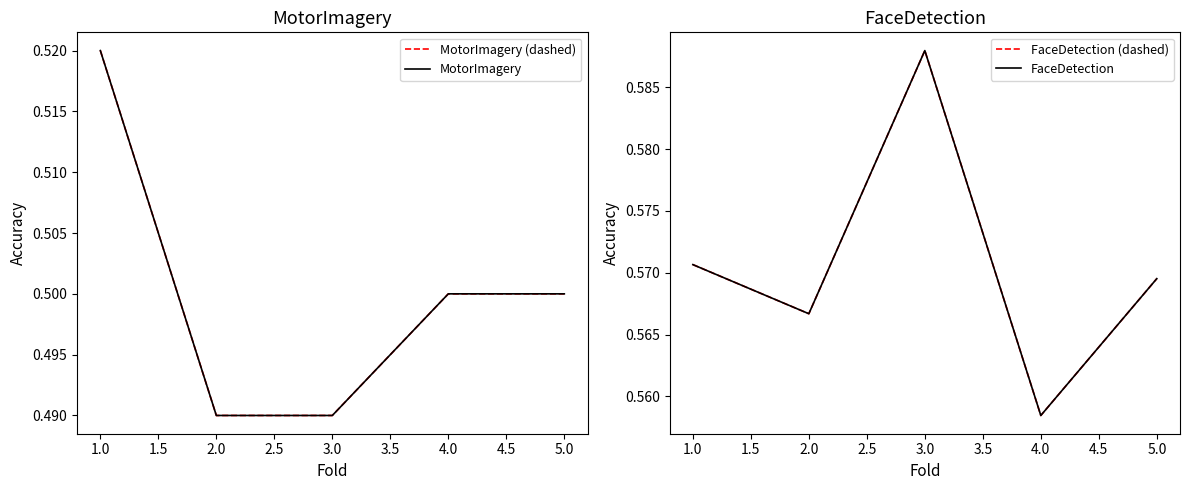

True or false: MotorImagery (dashed) has more than 1 interior local peaks.

False